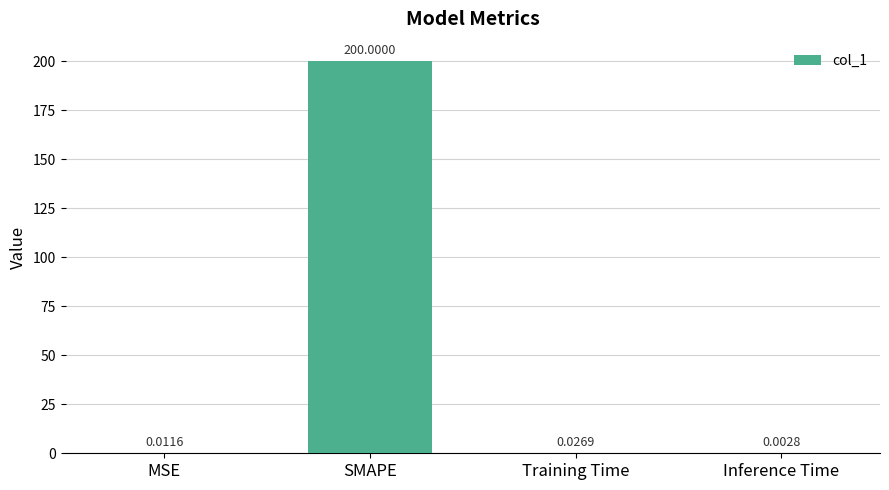

At which category does the chart reach its peak across all series?

SMAPE